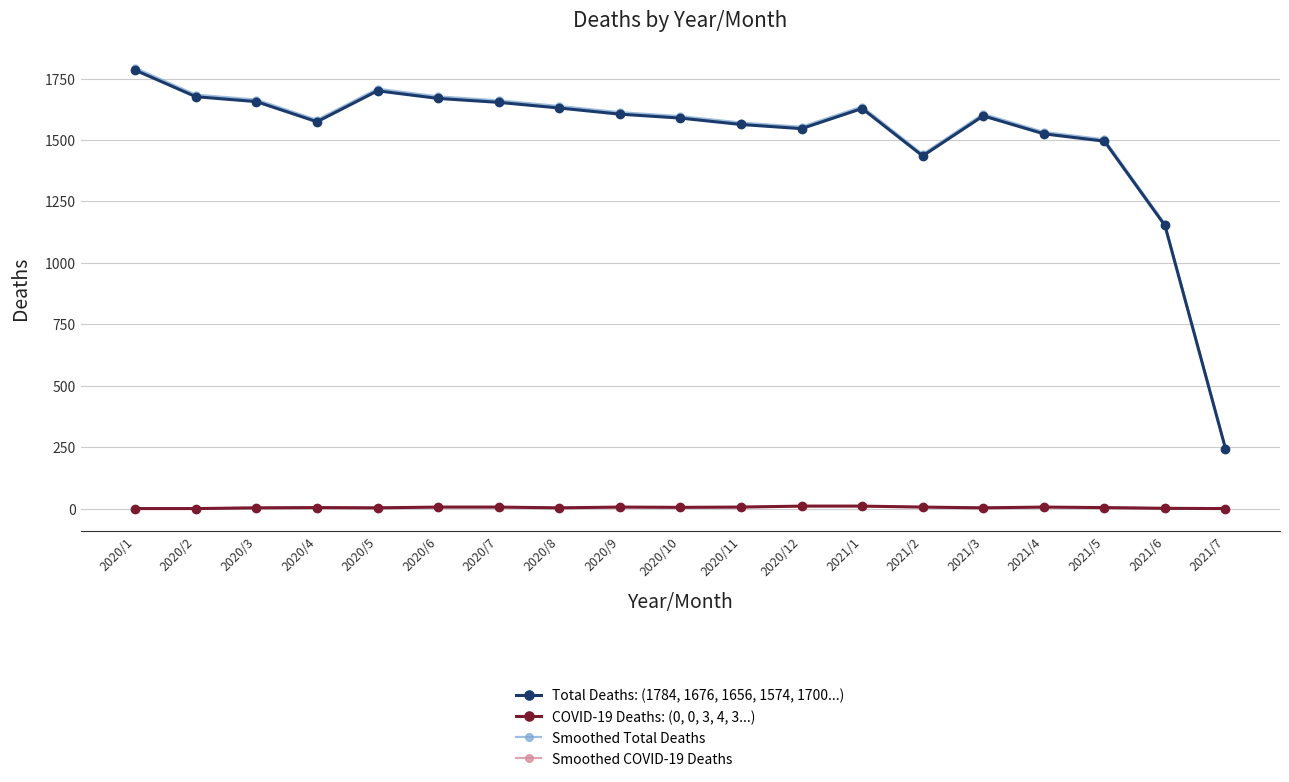

What is the value of the COVID-19 Deaths: (0, 0, 3, 4, 3...) point at the 9th from the left?

6.0